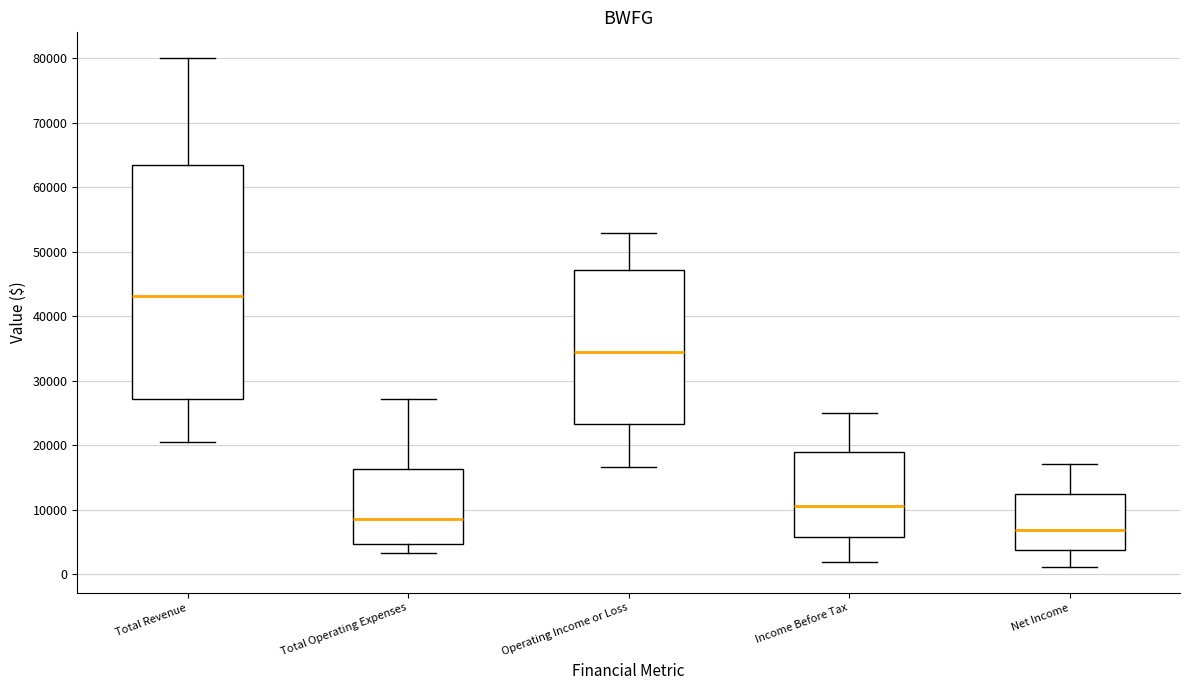

Which box has the highest median line?

Total Revenue